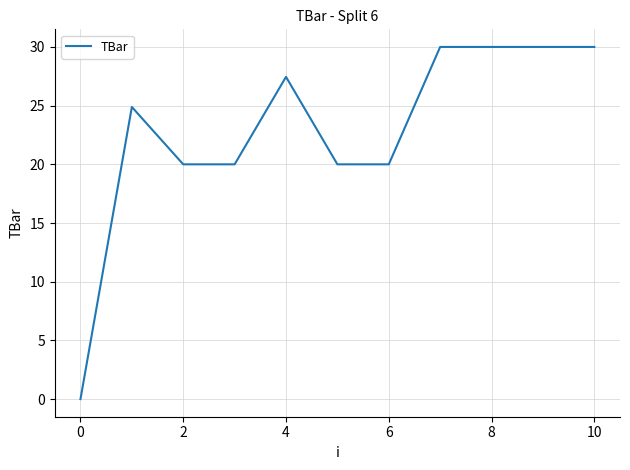

What is the difference between the maximum and minimum values?

30.0